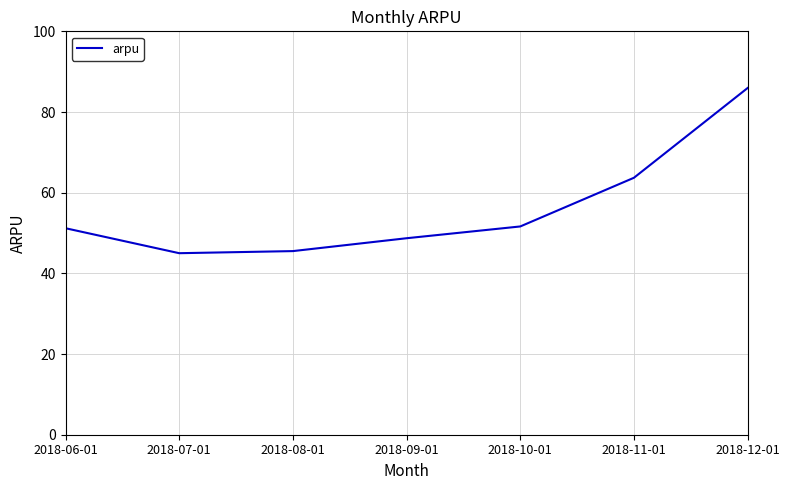

What is the approximate value at 2018-09-01?

48.7